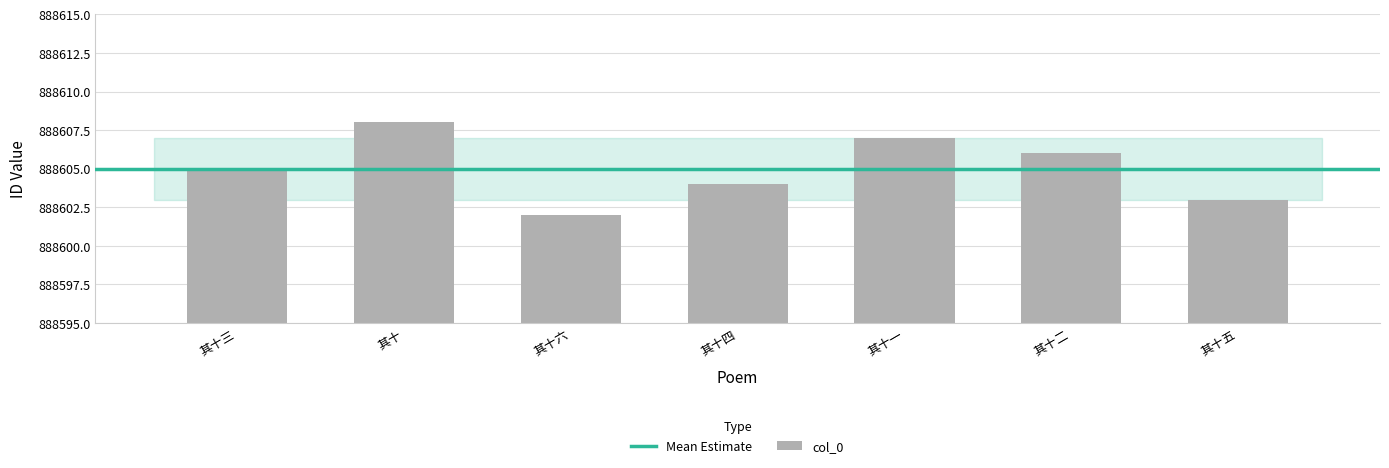

What is the difference between the second highest and second lowest values?

4